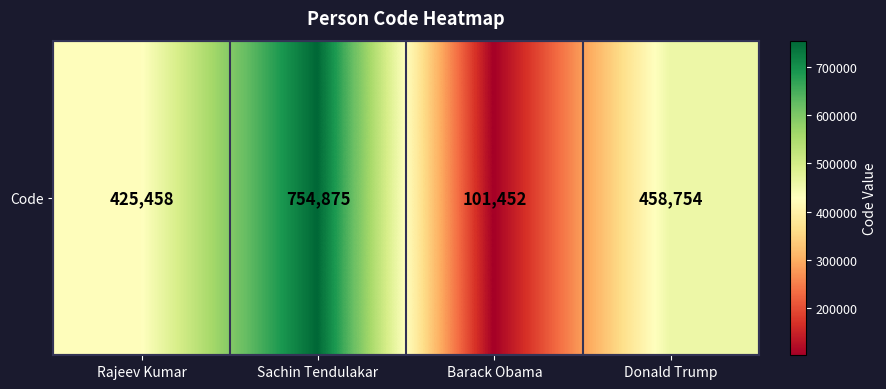

Where does the data first go above 458754?

Sachin Tendulakar